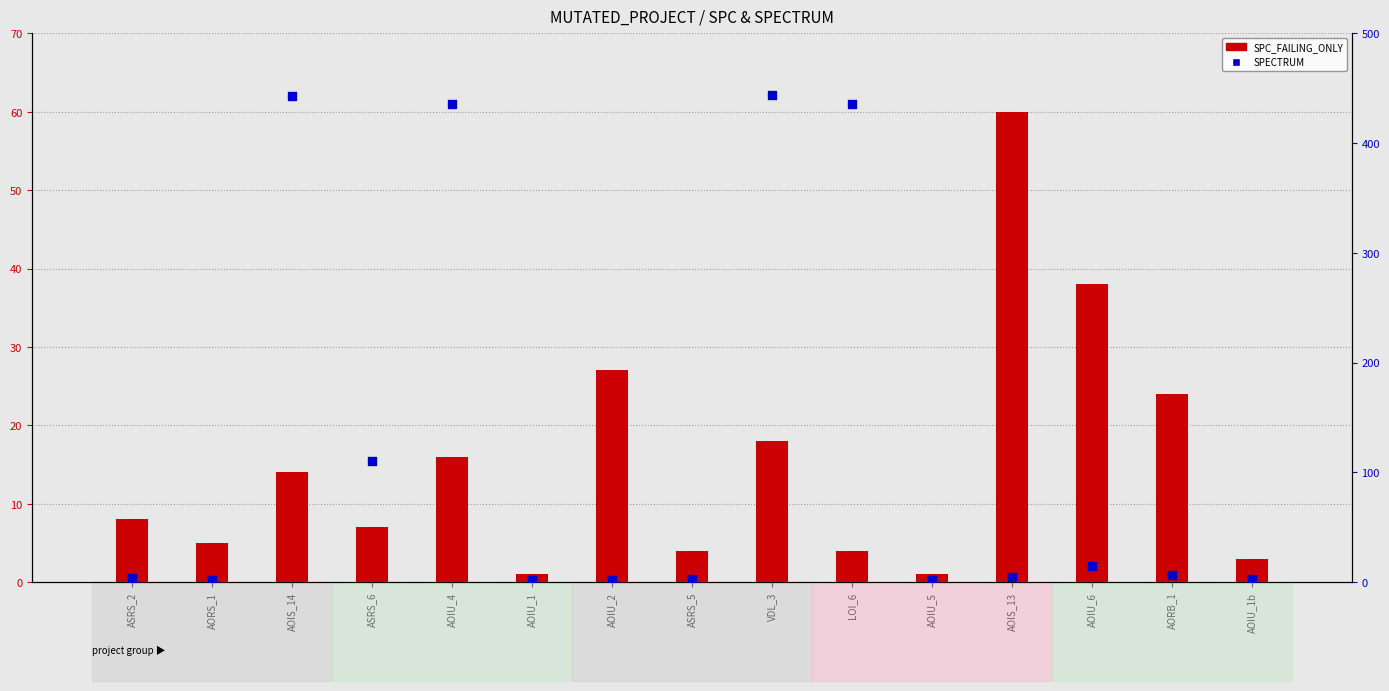

Is the value of SPECTRUM at AOIU_6 greater than the value of SPC_FAILING_ONLY at LOI_6?

Yes